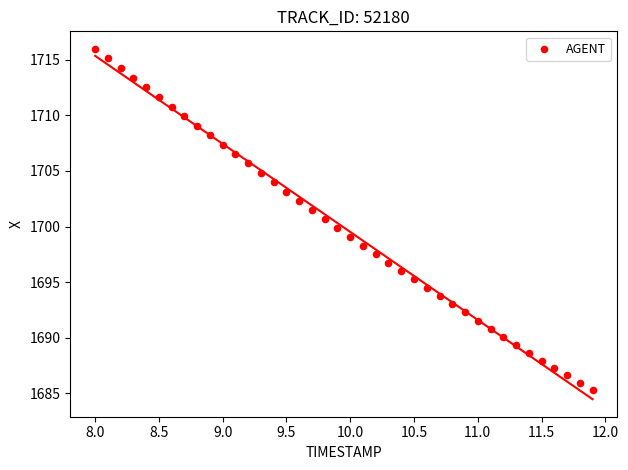

What is the range of Y values (max minus min)?

30.7